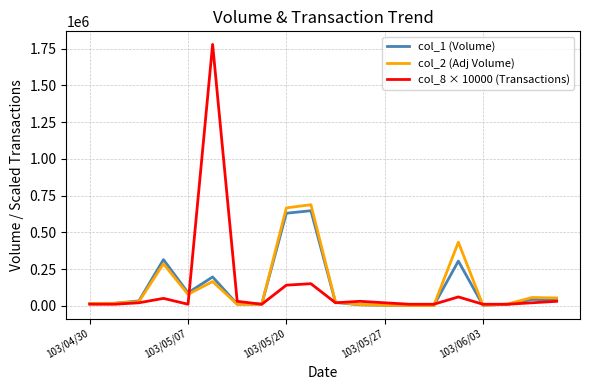

Which series has the largest range (max minus min)?

col_8 × 10000 (Transactions)